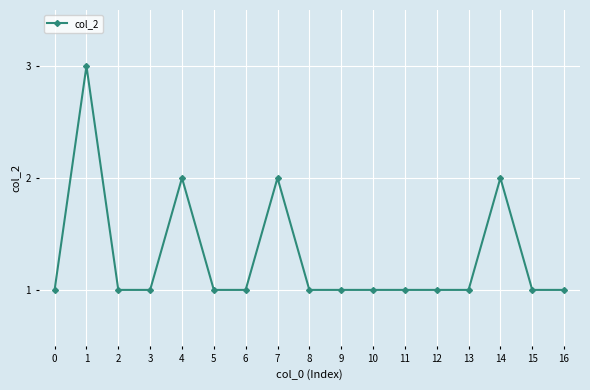

Count the values in the range 1 to 2.

16